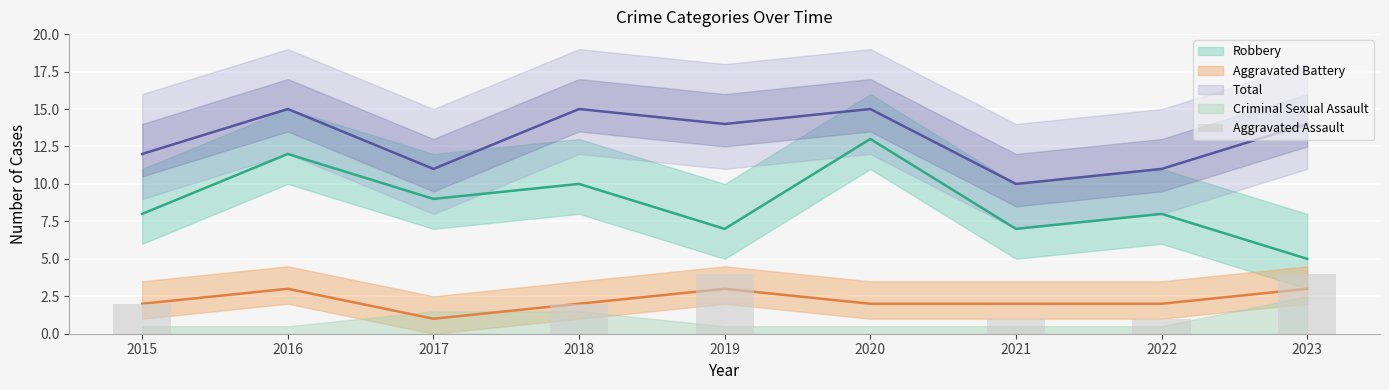

Between 2018 and 2017, which is larger?

2018